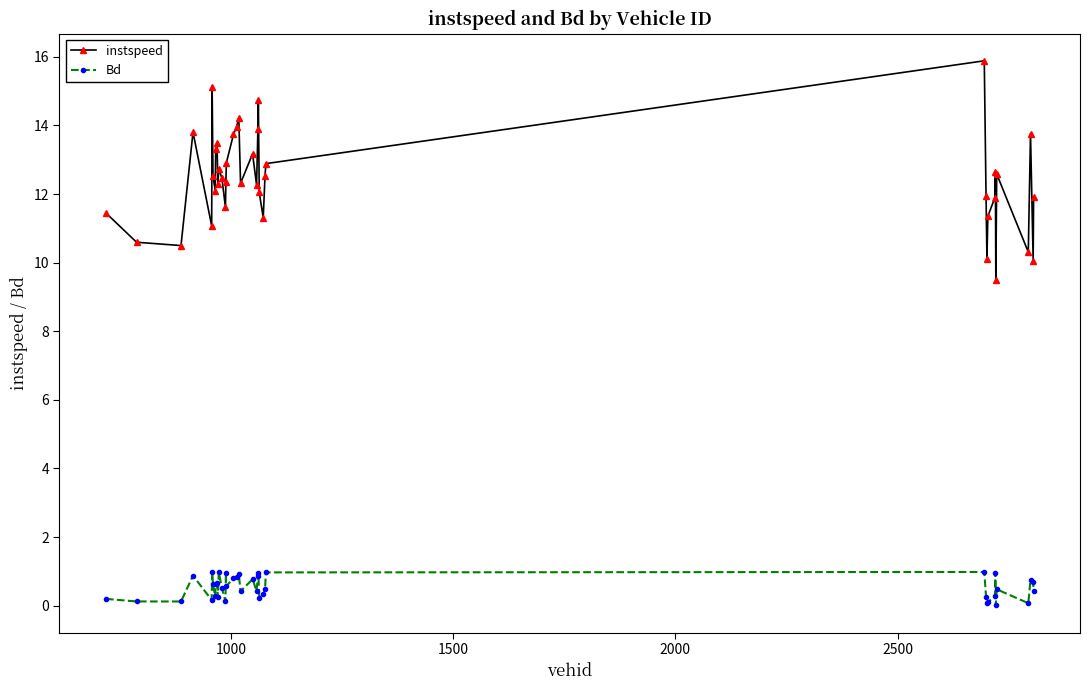

What is the value of the Bd point at the 4th from the left?

0.9